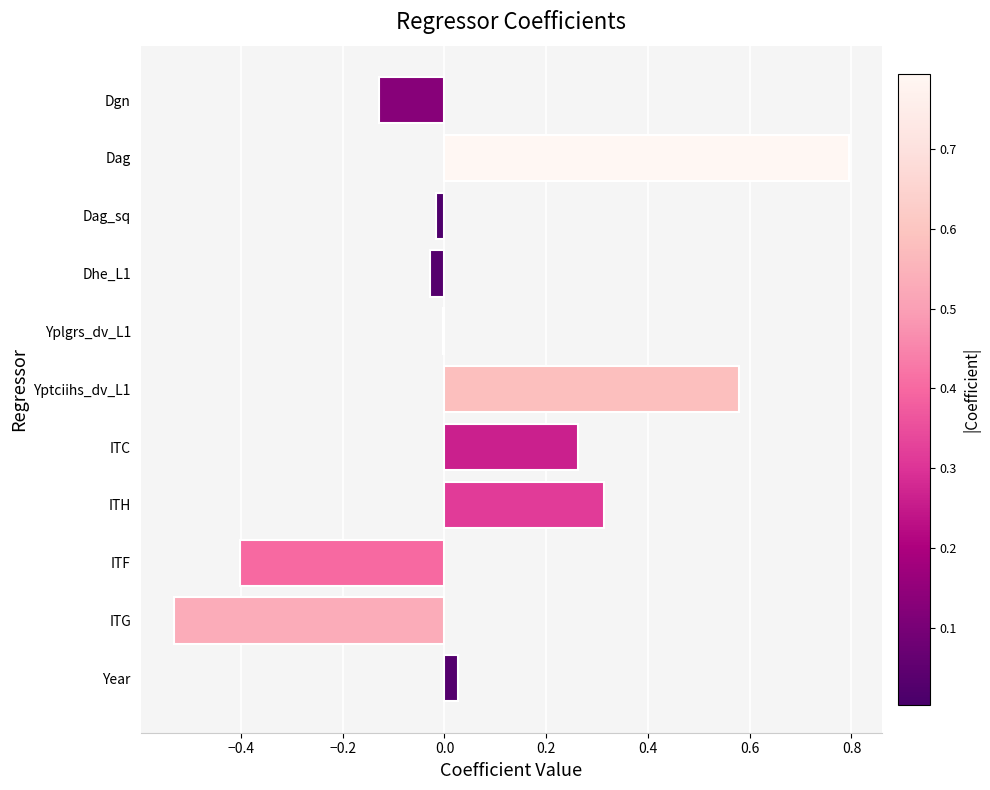

The chart shows a value of -0.4 at ITF. True or false?

True